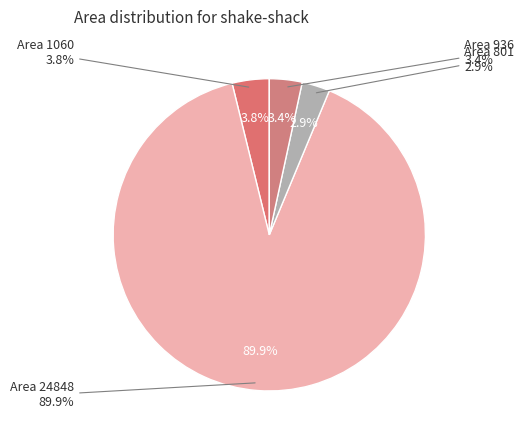

The 801 slice represents 12% of the pie. True or false?

False